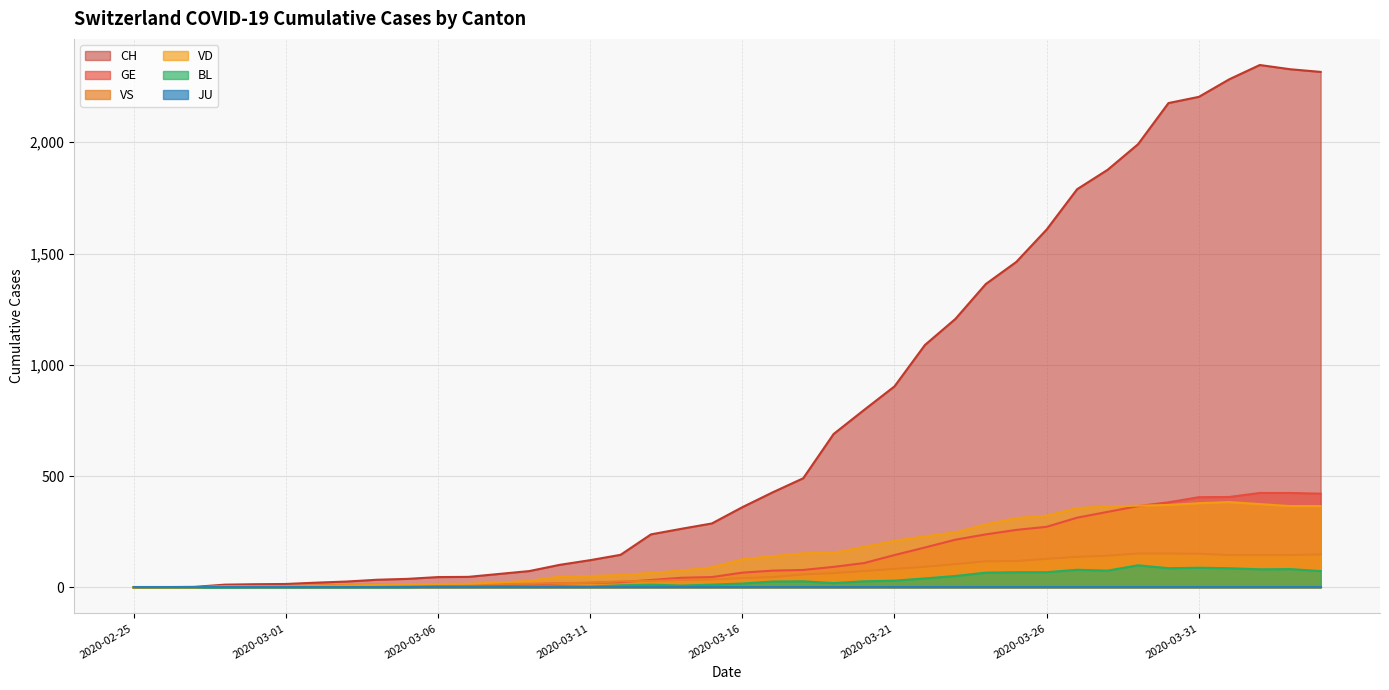

The BL series shows 2 at 2020-03-07. True or false?

False